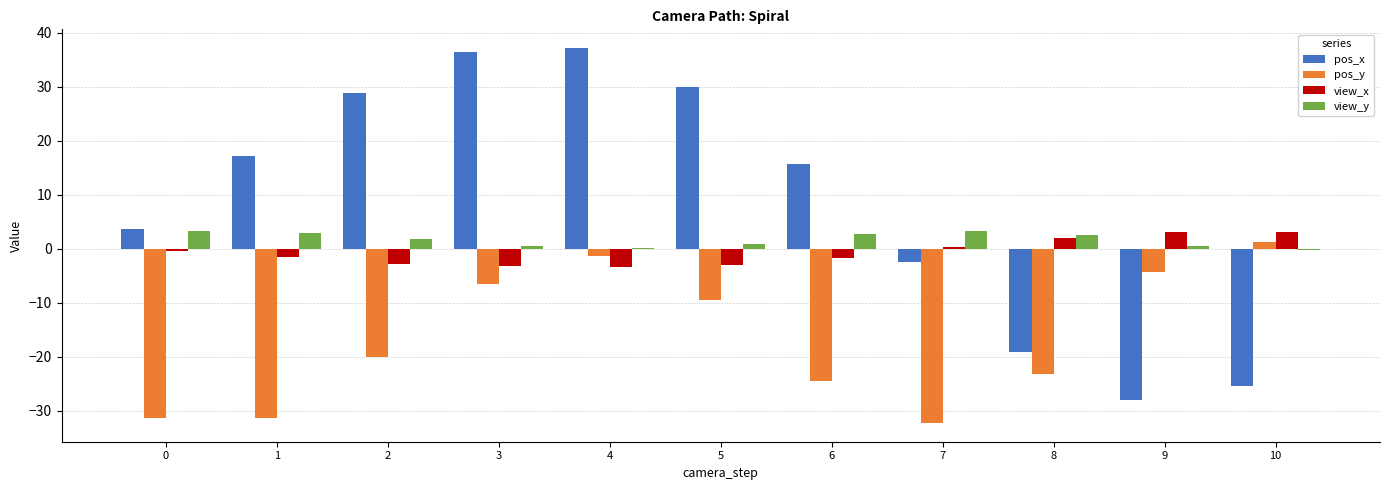

What is the highest value of the view_x series?

3.1